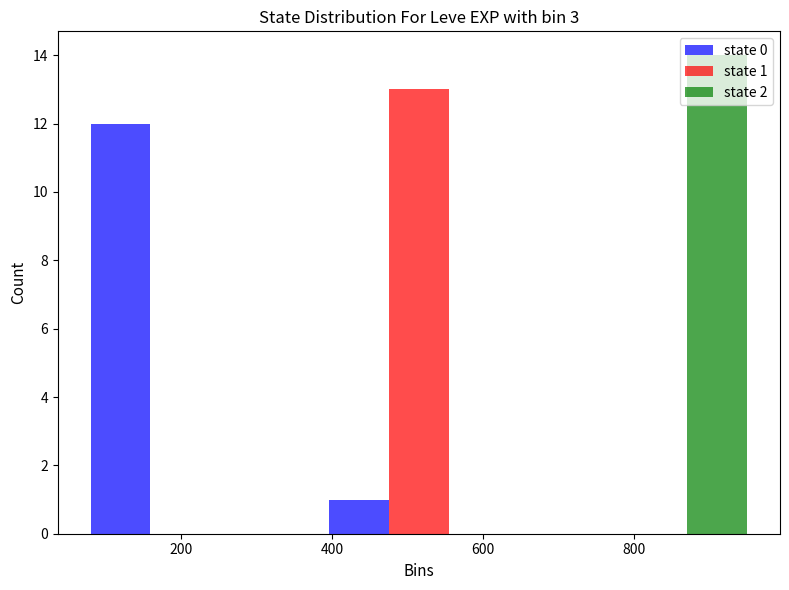

In the state 2 series, which range on the x-axis has the tallest bar?

680 to 1000